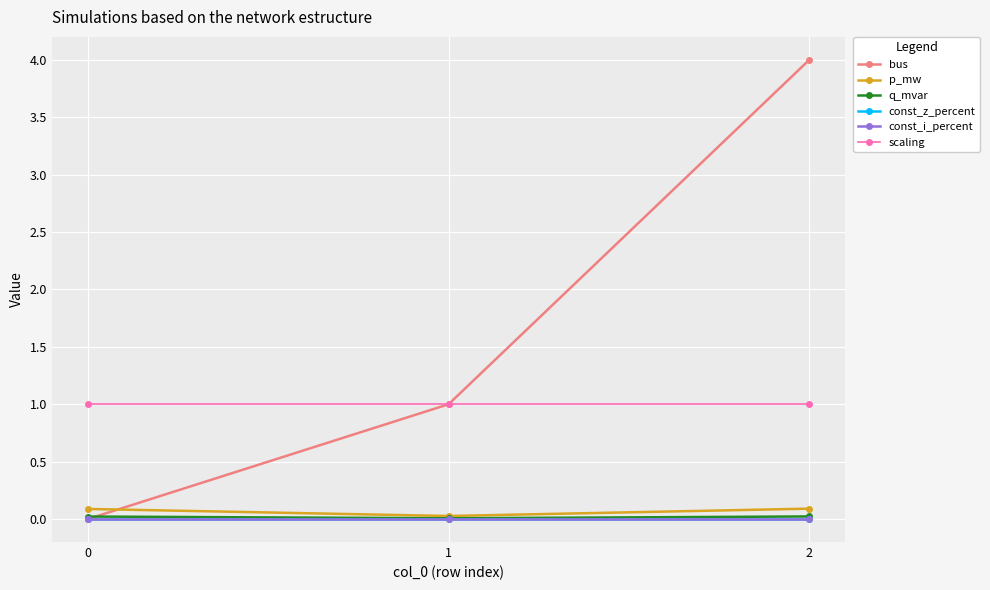

How many lines are shown in the chart?

6